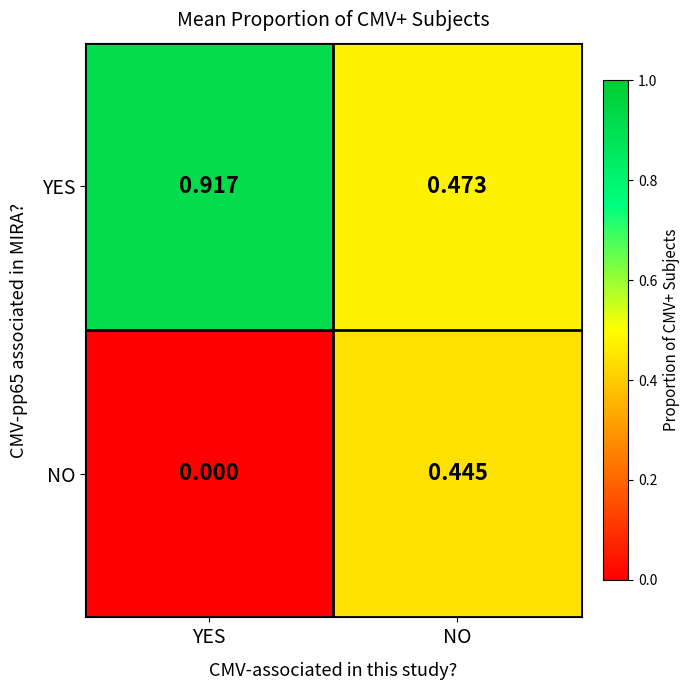

At YES, list the series in order from smallest to largest.

NO, YES